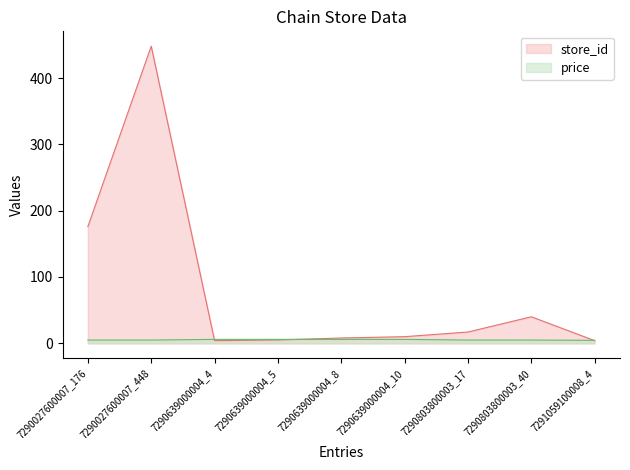

List the labels in order of price value, smallest first.

7291059100008_4, 7290027600007_176, 7290027600007_448, 7290803800003_17, 7290803800003_40, 7290639000004_4, 7290639000004_5, 7290639000004_8, 7290639000004_10